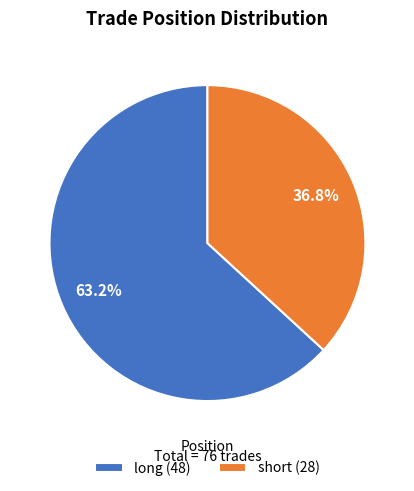

Do short and long together represent more than half of the pie?

Yes